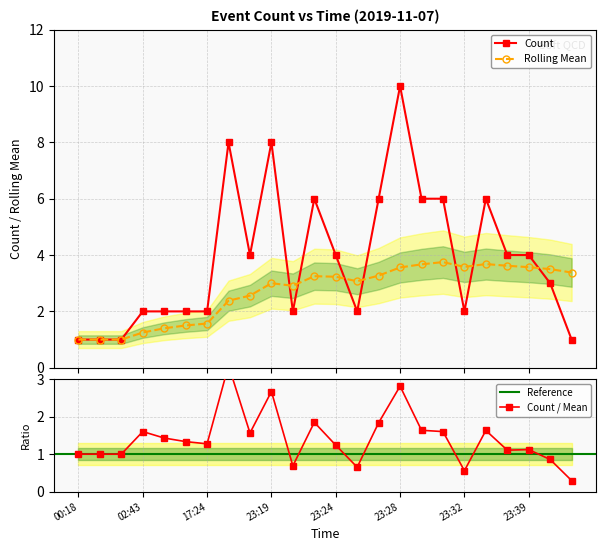

What is the label of the 6th point from the right?

23:32